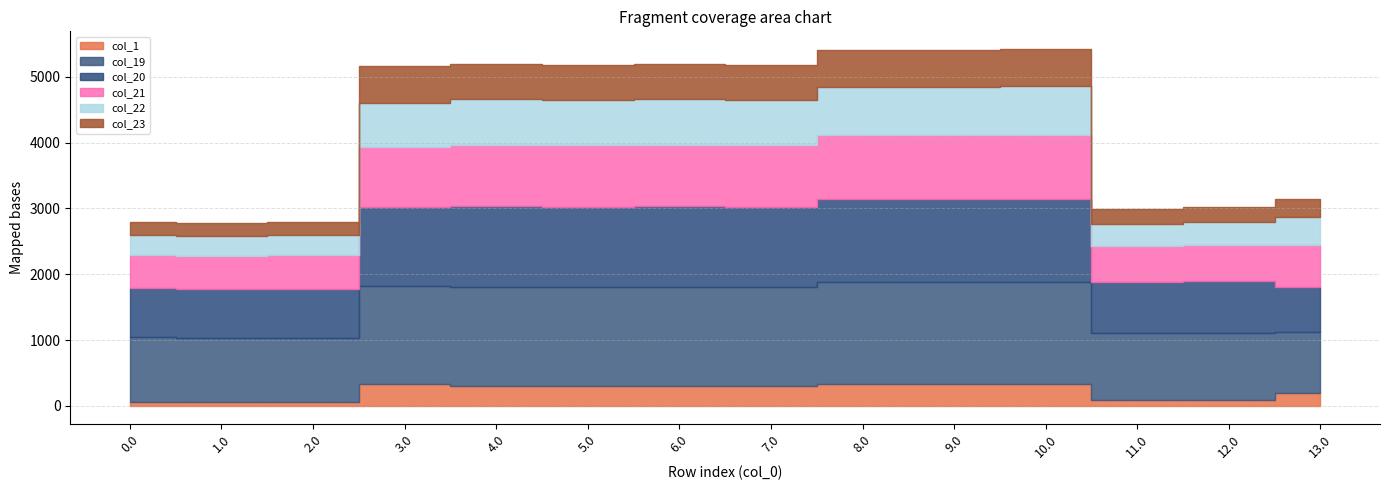

Reading right to left, list all the values displayed in this chart.

col_1: 13.0=192.0	12.0=87.1	11.0=83.3	10.0=332.9	9.0=328.9	8.0=328.9	7.0=307.5	6.0=307.5	5.0=307.5	4.0=307.5	3.0=327.7	2.0=61.9	1.0=61.9	0.0=63.5
col_19: 13.0=935.9	12.0=1023.8	11.0=1020.0	10.0=1548.4	9.0=1548.4	8.0=1548.4	7.0=1498.7	6.0=1500.5	5.0=1498.7	4.0=1500.5	3.0=1488.4	2.0=975.9	1.0=974.3	0.0=975.9
col_20: 13.0=670.4	12.0=787.6	11.0=783.8	10.0=1265.7	9.0=1265.7	8.0=1265.7	7.0=1220.1	6.0=1221.9	5.0=1220.1	4.0=1221.9	3.0=1205.7	2.0=743.7	1.0=742.2	0.0=743.7
col_21: 13.0=648.7	12.0=542.7	11.0=538.9	10.0=974.4	9.0=970.4	8.0=974.4	7.0=932.8	6.0=934.6	5.0=932.8	4.0=934.6	3.0=914.4	2.0=502.9	1.0=501.4	0.0=502.9
col_22: 13.0=421.1	12.0=344.5	11.0=340.7	10.0=729.7	9.0=725.7	8.0=729.7	7.0=692.2	6.0=693.9	5.0=692.2	4.0=693.9	3.0=669.7	2.0=307.2	1.0=307.2	0.0=308.7
col_23: 13.0=275.3	12.0=228.0	11.0=224.2	10.0=566.7	9.0=562.7	8.0=562.7	7.0=533.3	6.0=533.3	5.0=533.3	4.0=533.3	3.0=561.5	2.0=194.7	1.0=194.7	0.0=196.3